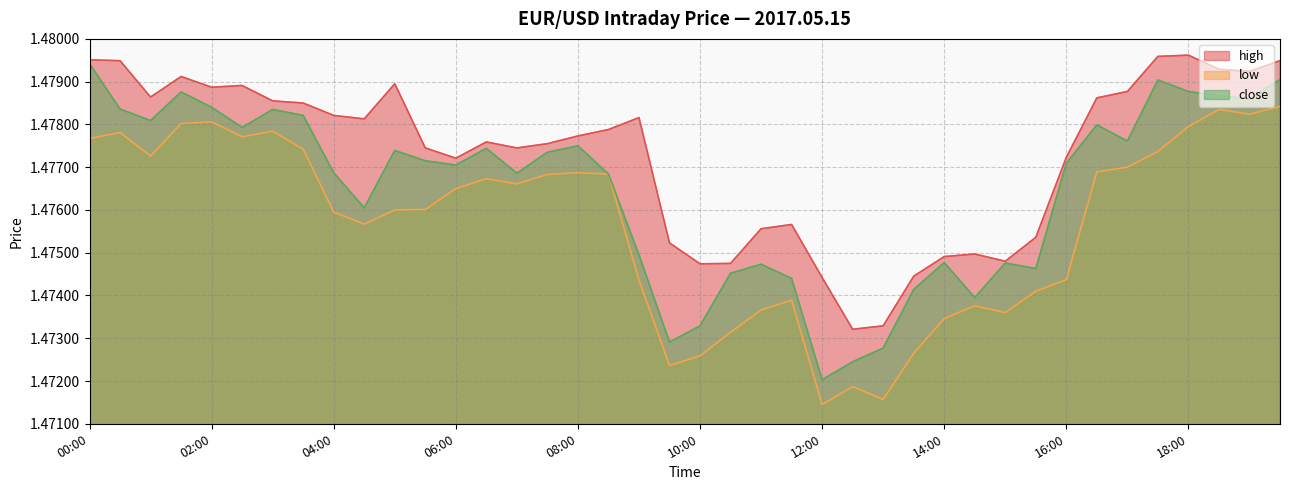

True or false: low and close intersect in this chart.

False